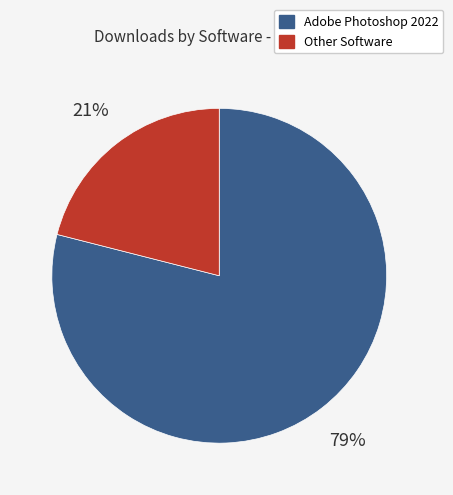

To the nearest percent, what is the difference between the largest and smallest slice percentages?

58%